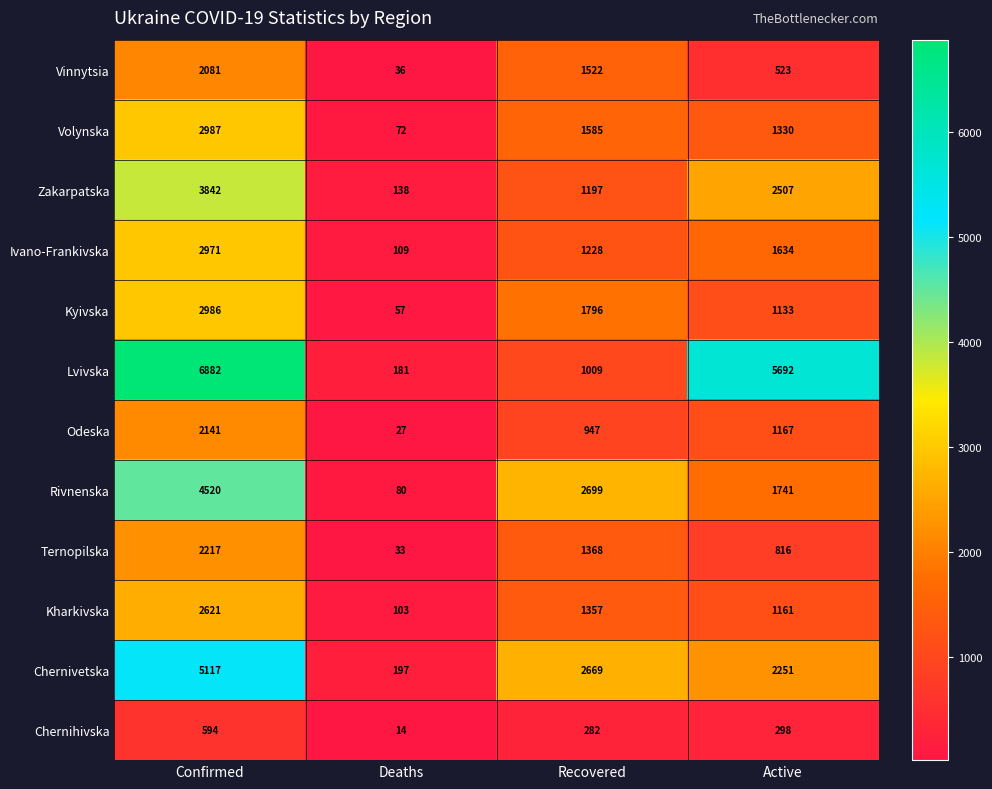

The value of Kharkivska at Confirmed is 2621. True or false?

True